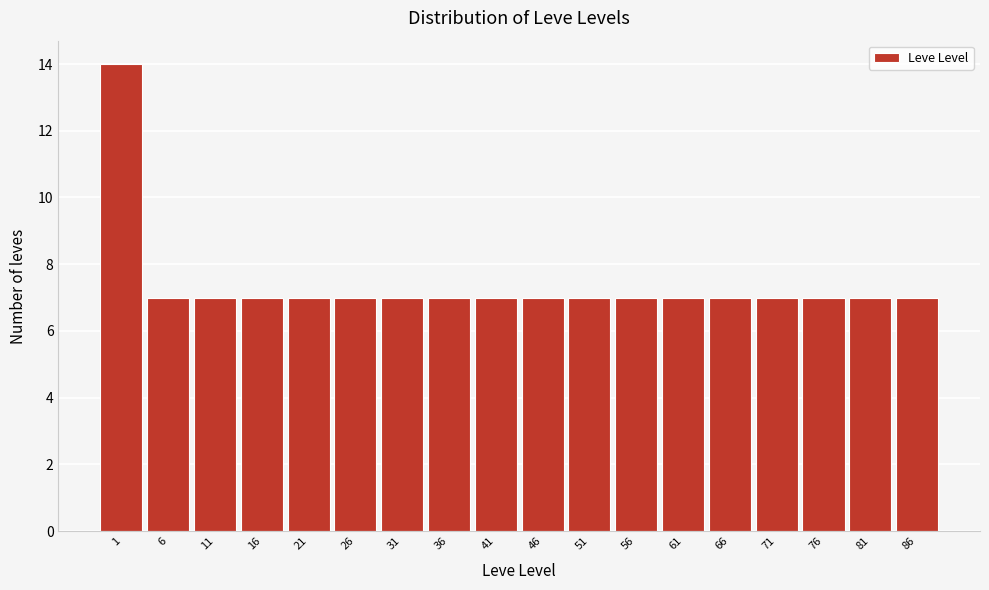

Reading left to right, extract all data points from this chart.

1=14	6=7	11=7	16=7	21=7	26=7	31=7	36=7	41=7	46=7	51=7	56=7	61=7	66=7	71=7	76=7	81=7	86=7